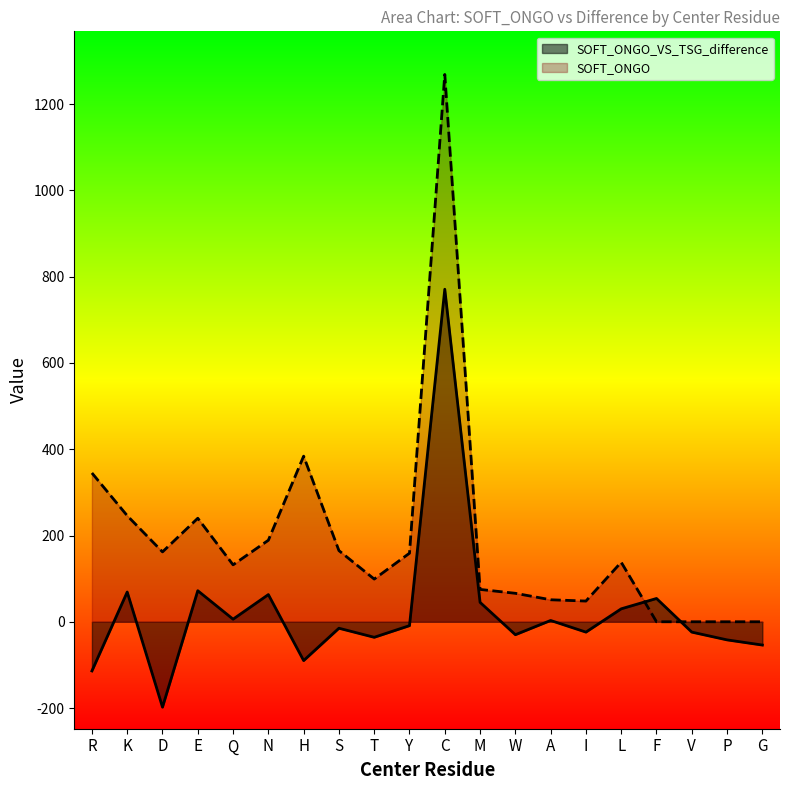

Reading right to left, what are all the values shown in this chart?

SOFT_ONGO_VS_TSG_difference: G=-54	P=-42	V=-24	F=54	L=30	I=-24	A=3	W=-30	M=45	C=771	Y=-9	T=-36	S=-15	H=-90	N=63	Q=6	E=72	D=-198	K=69	R=-114
SOFT_ONGO: G=0	P=0	V=0	F=0	L=138	I=48	A=51	W=66	M=75	C=1269	Y=159	T=99	S=165	H=384	N=189	Q=132	E=240	D=162	K=246	R=345